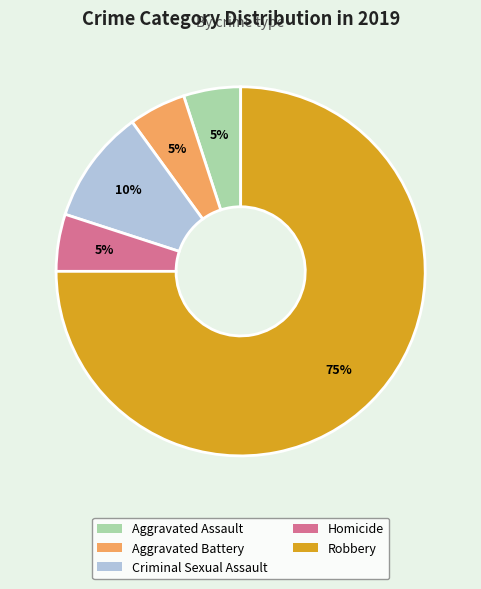

To the nearest percent, what portion does Aggravated Battery represent?

5%